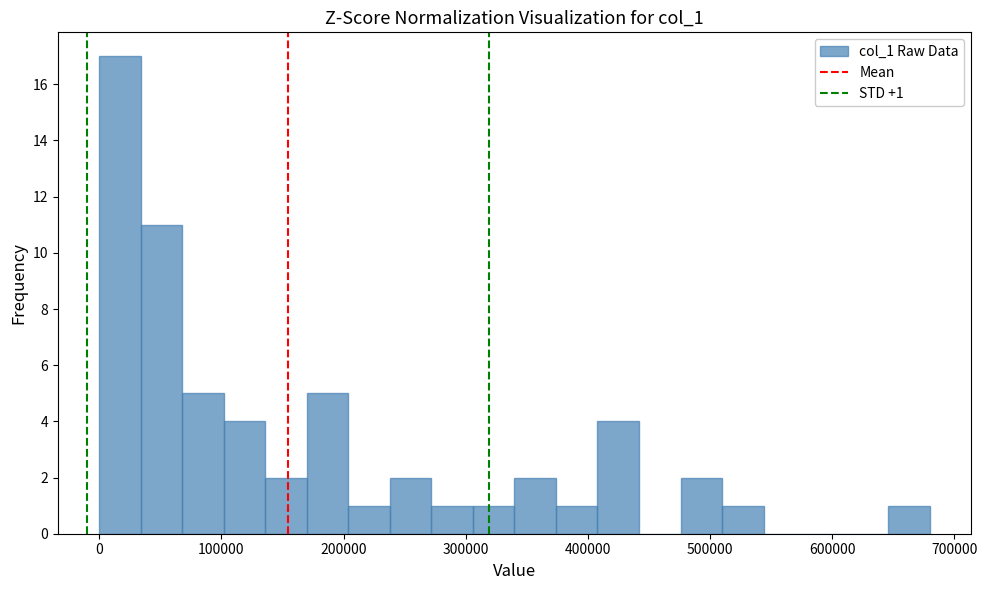

Read against the x-axis, roughly where is the centre of the tallest bar?

20000